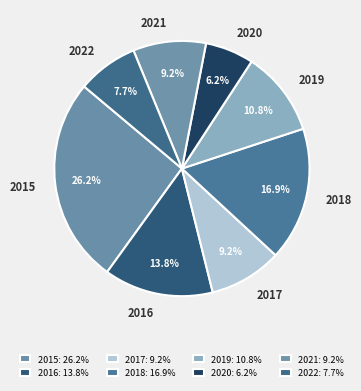

Count the number of slices in the pie.

8